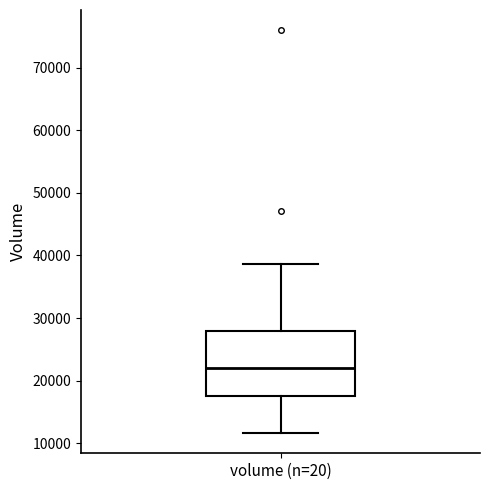

Read this box plot against the y-axis: the position of the median line, the range covered by the box, and the ends of both whiskers. The values are not printed on the chart, so give them approximately, as read against the axis.

median 22000, box 18000 to 28000, whiskers 12000 to 39000